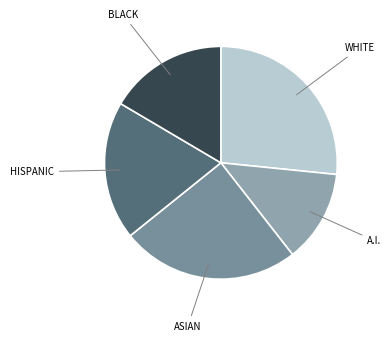

How many segments does this pie chart have?

5